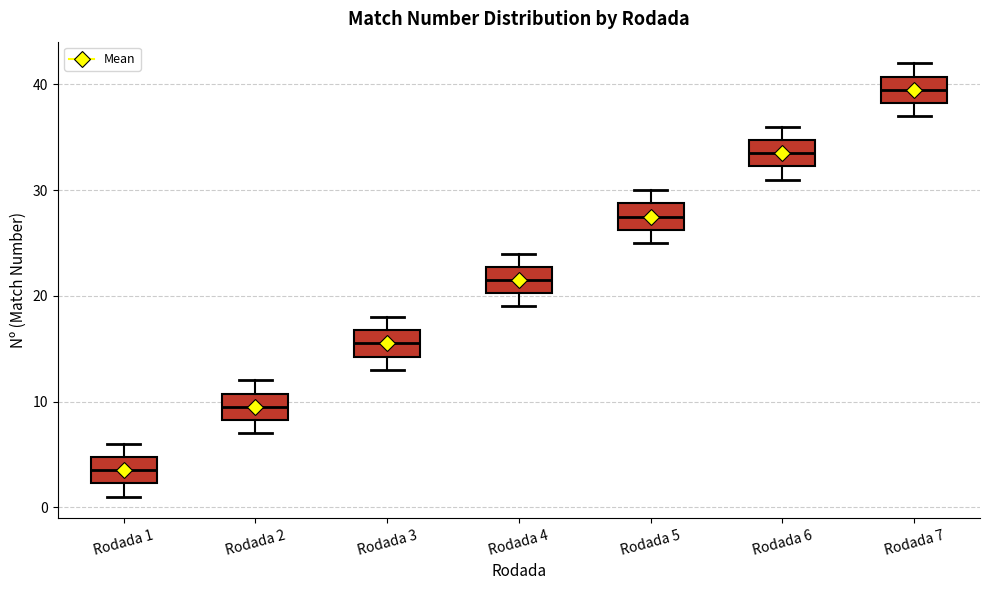

Reading left to right, transcribe this box plot: for each box, give where its median line is, the range the box spans, and where its two whiskers end, as read against the y-axis. The values are not printed on the chart, so give them approximately, as read against the axis.

Rodada 1: median 4, box 2 to 5, whiskers 1 to 6
Rodada 2: median 10, box 8 to 11, whiskers 7 to 12
Rodada 3: median 16, box 14 to 17, whiskers 13 to 18
Rodada 4: median 22, box 20 to 23, whiskers 19 to 24
Rodada 5: median 28, box 26 to 29, whiskers 25 to 30
Rodada 6: median 34, box 32 to 35, whiskers 31 to 36
Rodada 7: median 40, box 38 to 41, whiskers 37 to 42